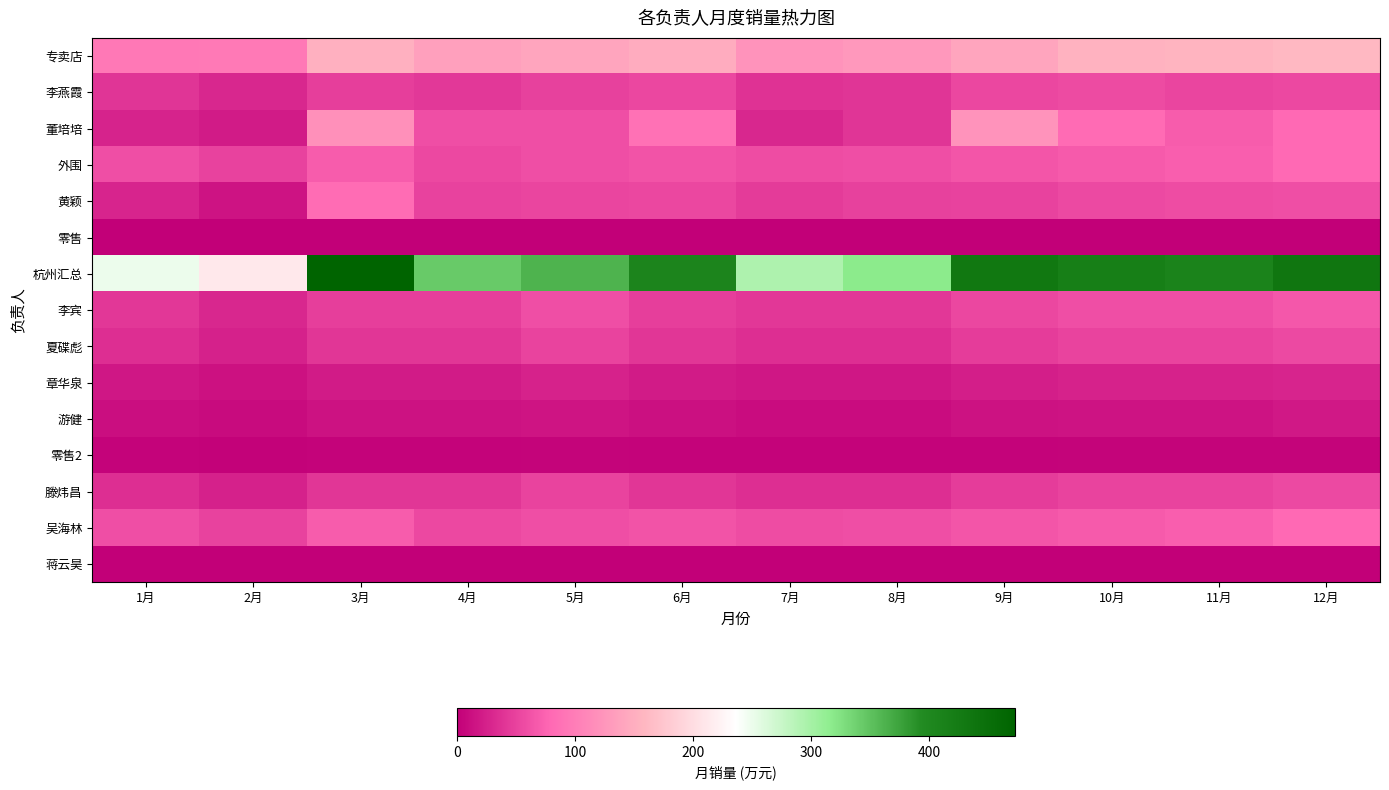

What is the total value across all series at 6月?

1043.0